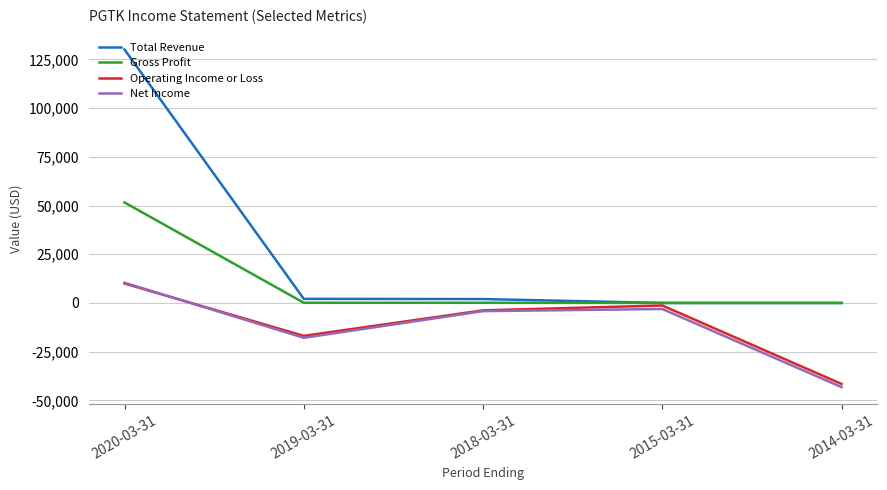

True or false: Net Income and Gross Profit intersect in this chart.

False